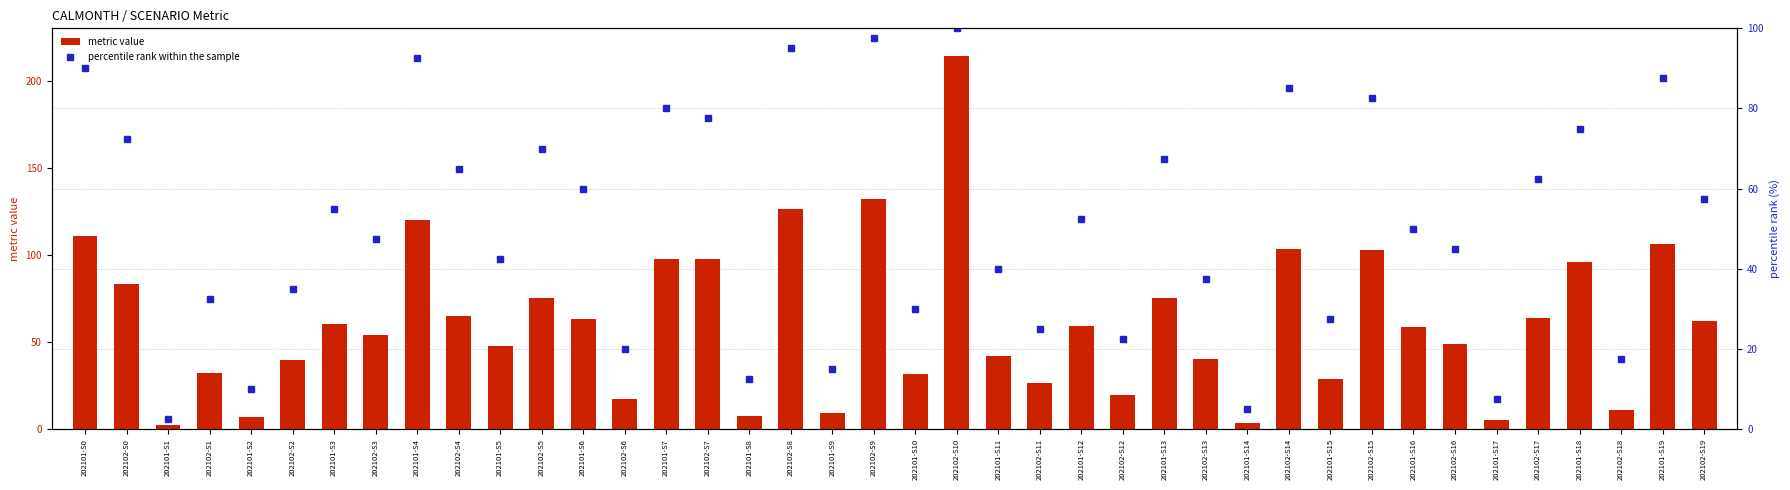

Which series has the largest total across all categories?

metric value